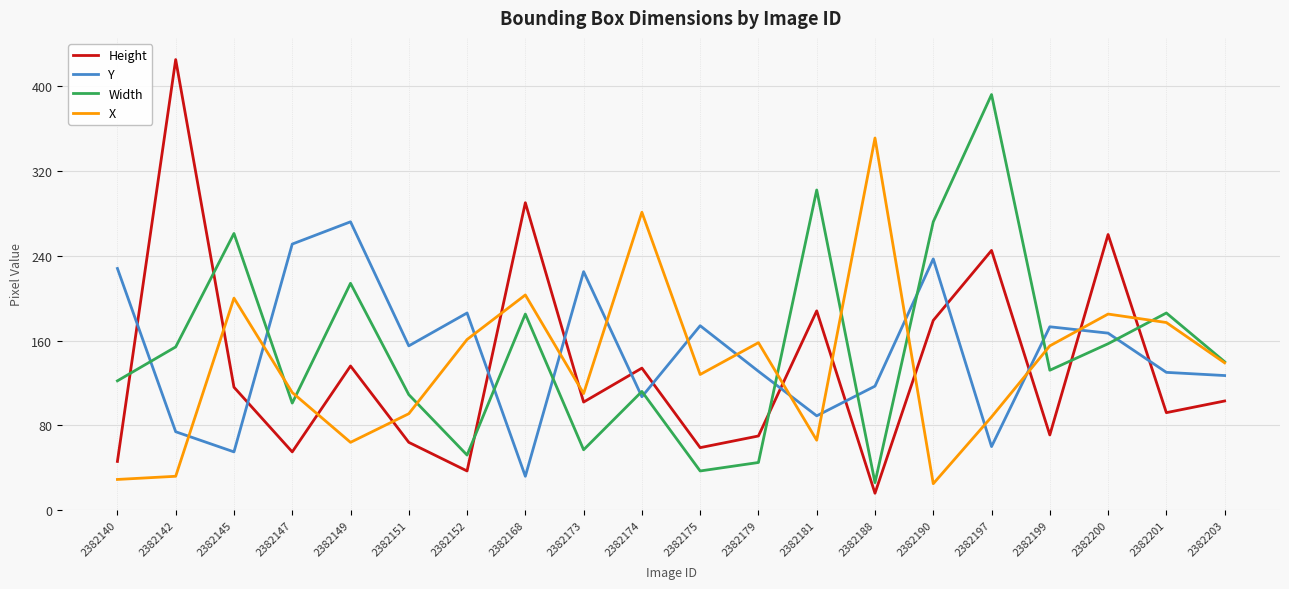

What is the difference between the maximum and second lowest values in the Height series?

388